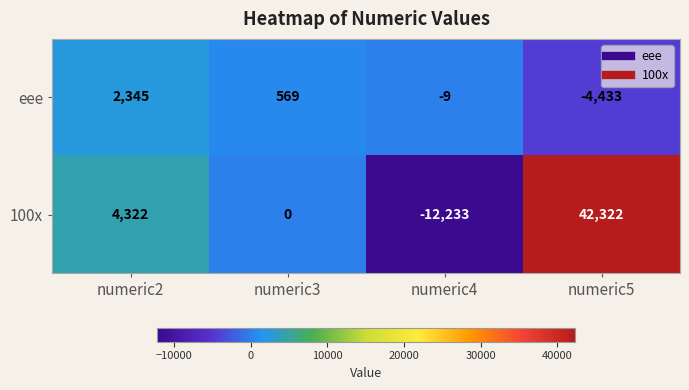

At how many categories does at least one series exceed 19237?

1